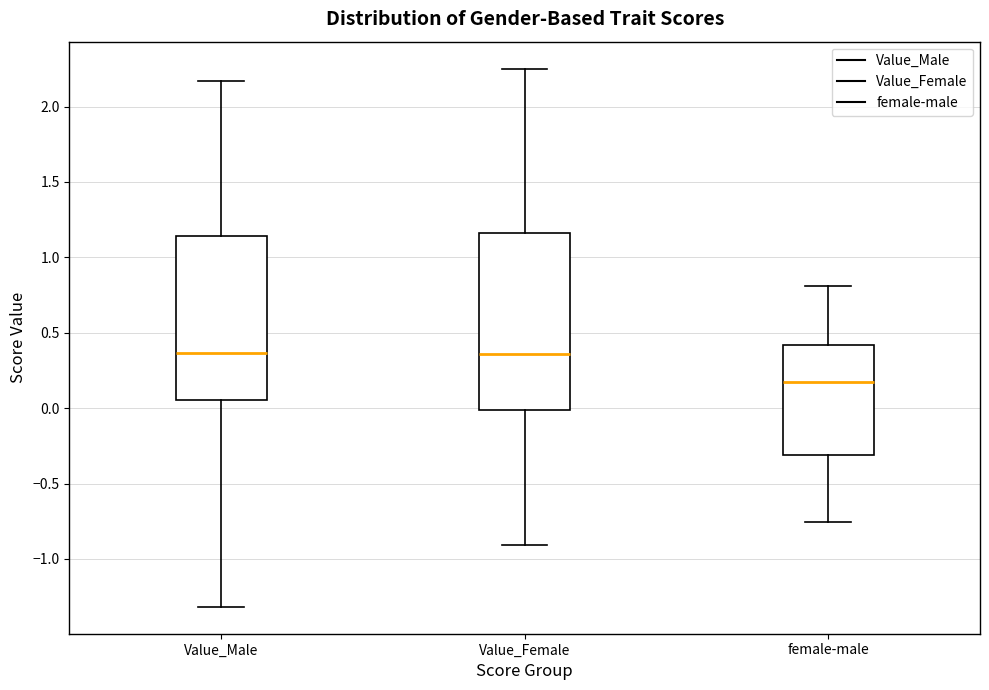

Reading left to right, transcribe this box plot: for each box, give where its median line is, the range the box spans, and where its two whiskers end, as read against the y-axis. The values are not printed on the chart, so give them approximately, as read against the axis.

Value_Male: median 0.35, box 0.05 to 1.15, whiskers -1.30 to 2.15
Value_Female: median 0.35, box 0.00 to 1.15, whiskers -0.90 to 2.25
female-male: median 0.15, box -0.30 to 0.40, whiskers -0.75 to 0.80